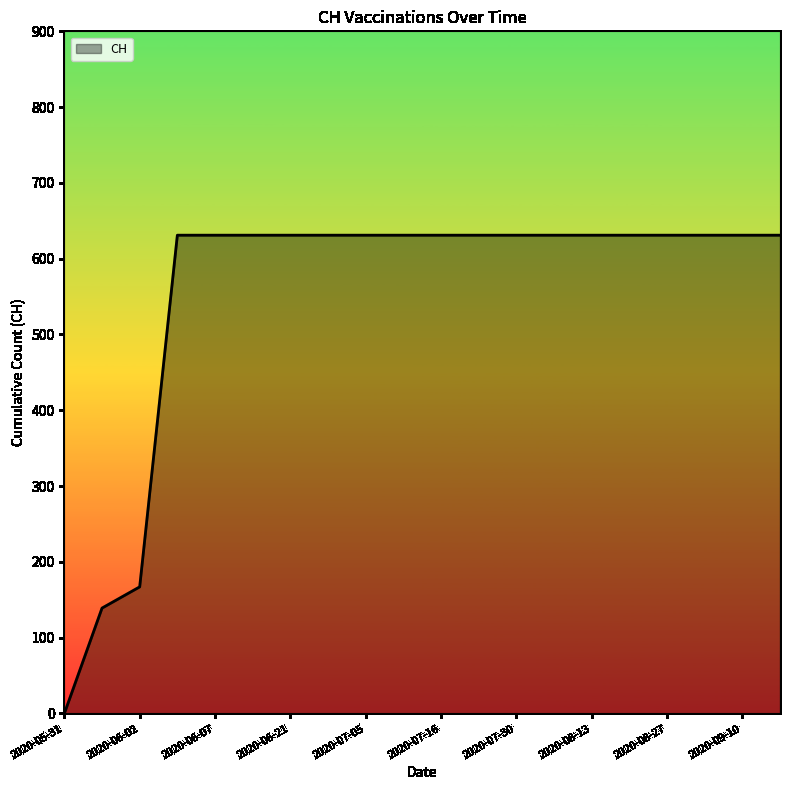

What is the maximum value shown in the chart?

631